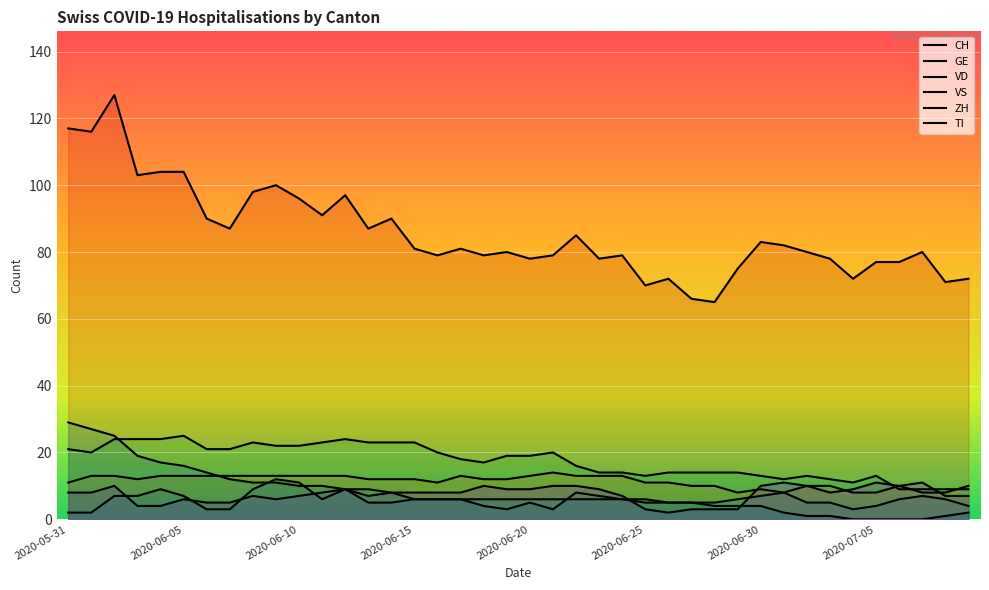

Count the VS values in the range 10 to 13.

32